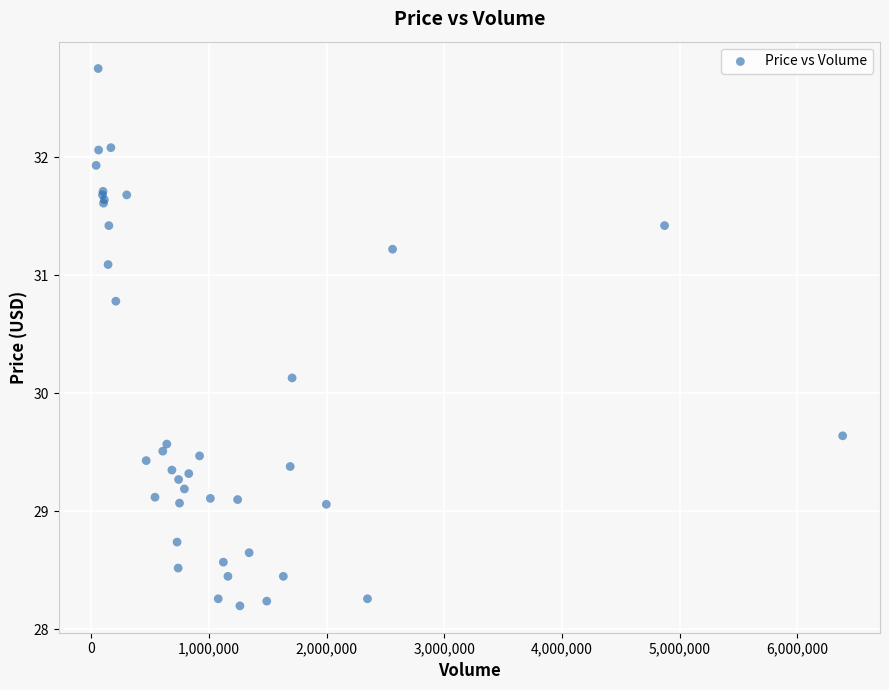

What Y value in the scatter plot is closest to 30?

30.1